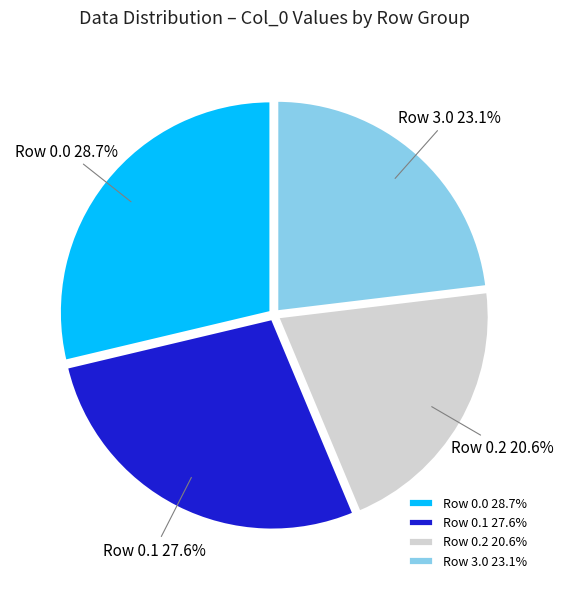

What is the ratio of the value at Row 3.0 to the value at Row 0.2?

1.1